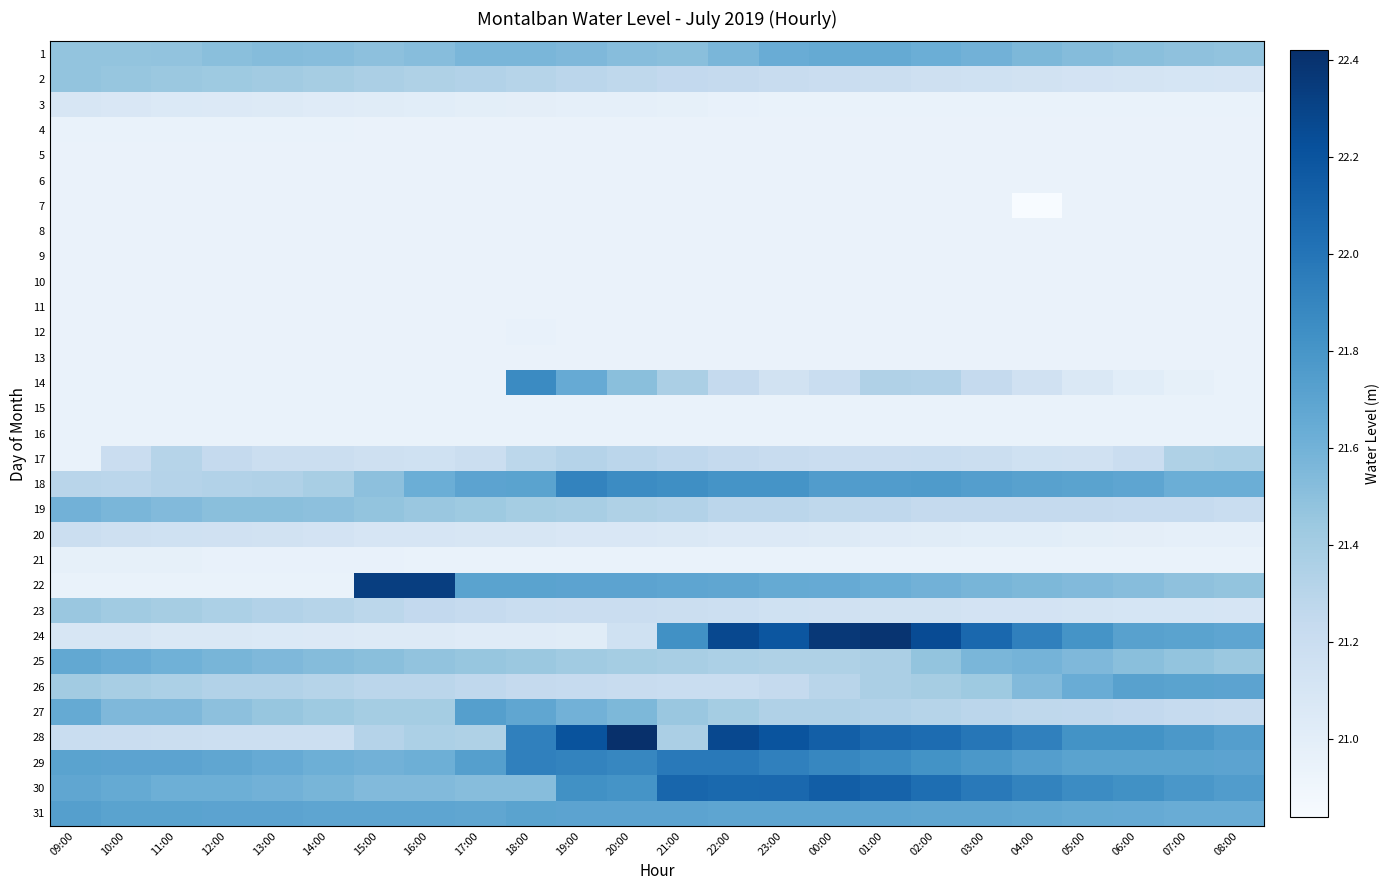

At how many categories does at least one series exceed 21?

24